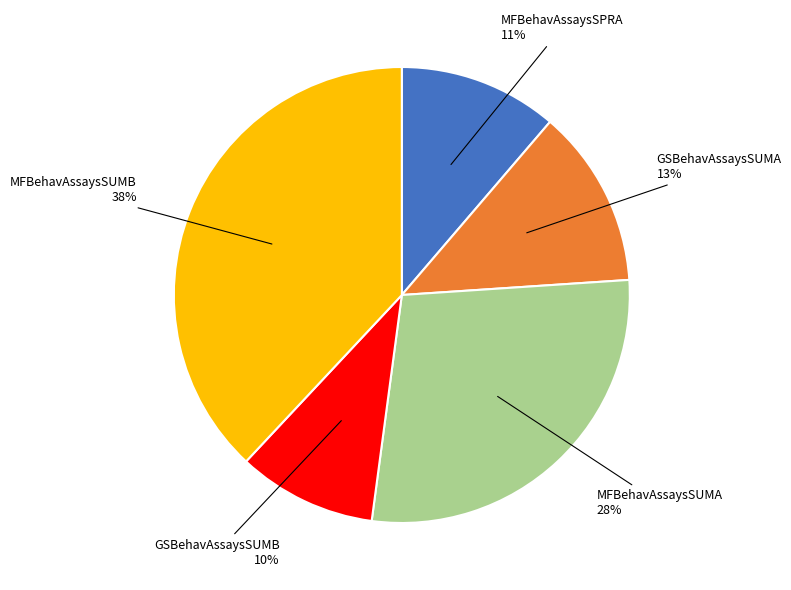

To the nearest percent, what is the average slice percentage?

20%